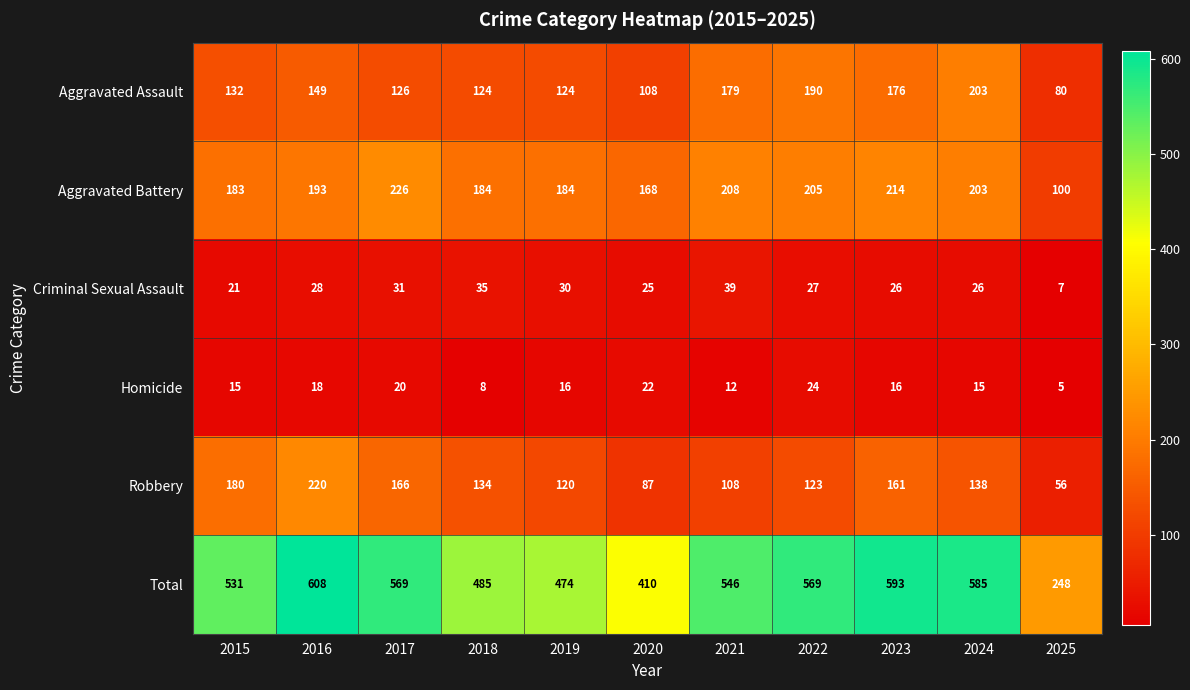

Where is Criminal Sexual Assault nearest to the value 23?

2015